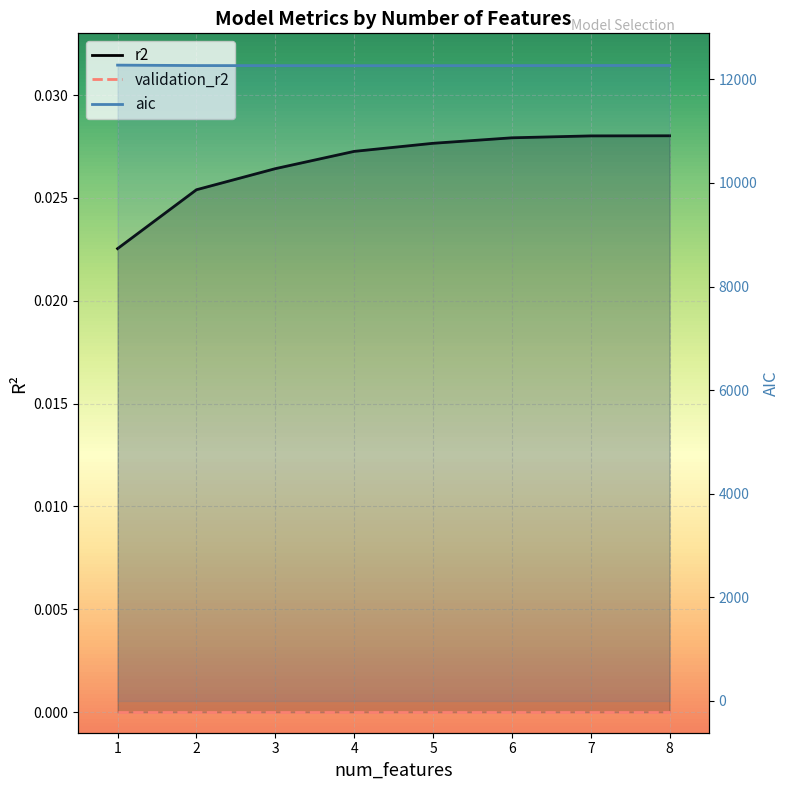

True or false: there are more than 2 points higher than both neighbors.

False